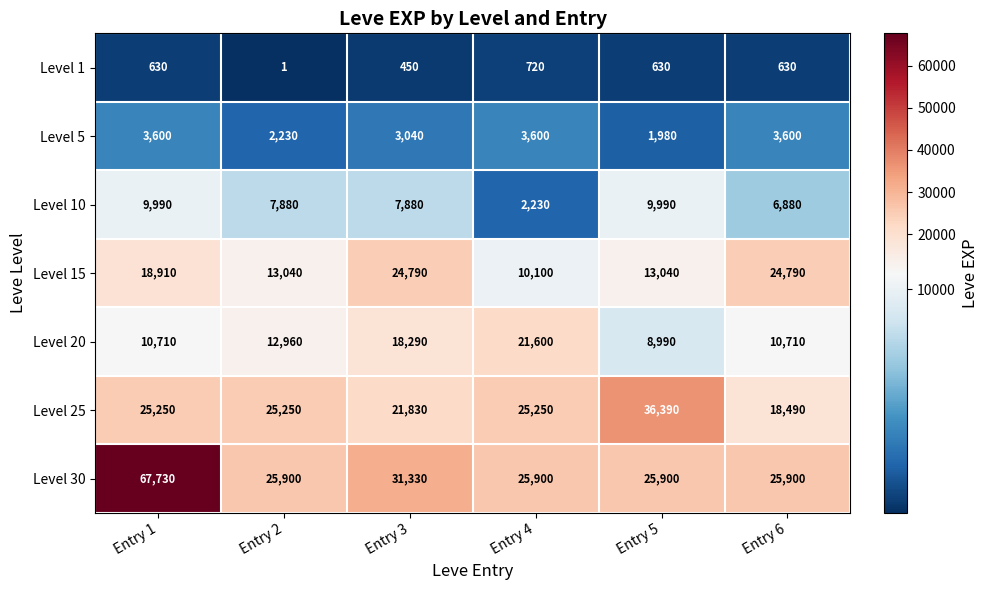

What is the maximum value shown in the chart?

67730